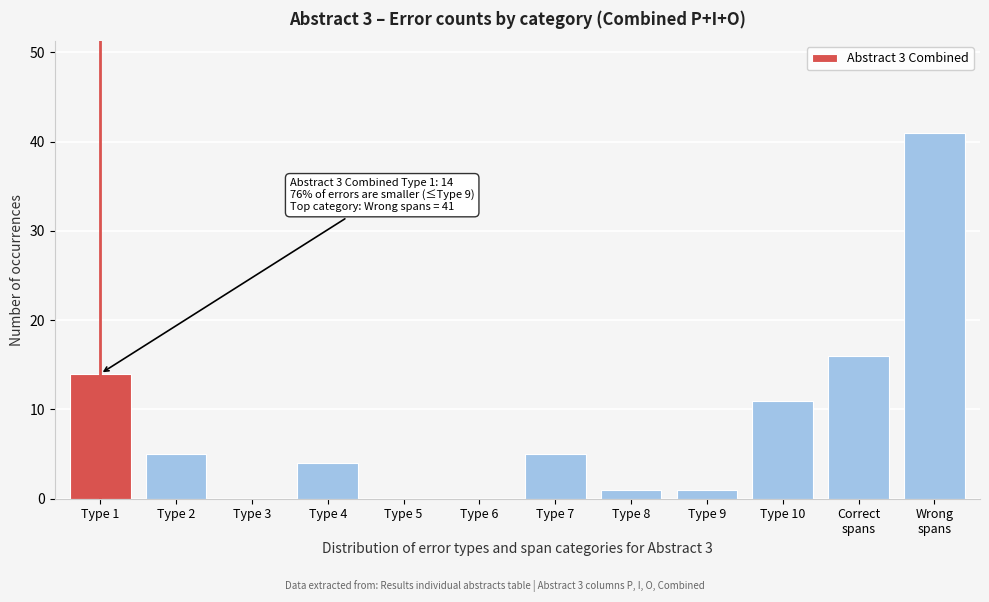

True or false: the data shows -28 at Type 6.

False